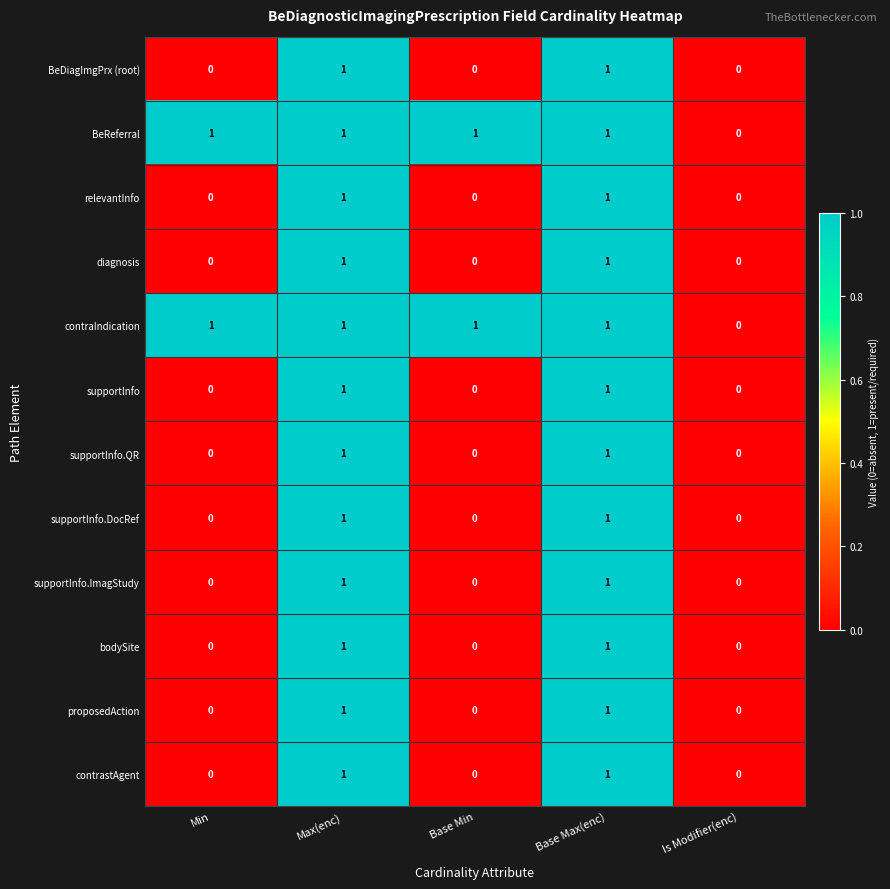

The value of supportInfo.ImagStudy at Is Modifier(enc) is 0. True or false?

True